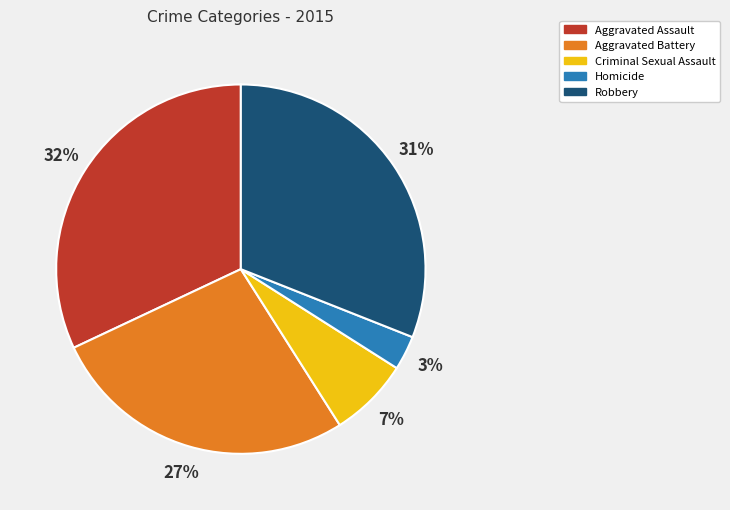

Rank the categories by value from highest to lowest.

Aggravated Assault, Robbery, Aggravated Battery, Criminal Sexual Assault, Homicide